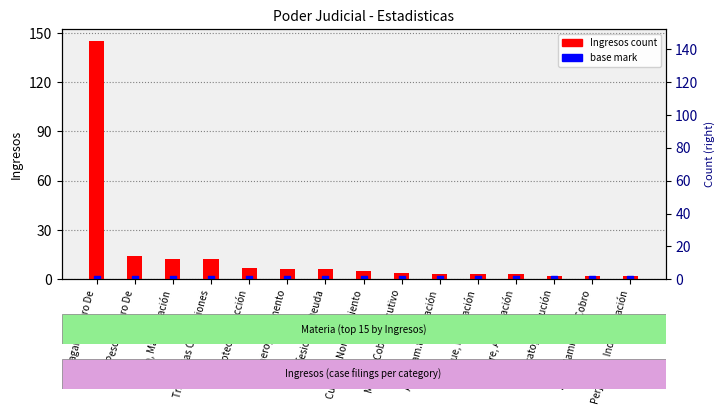

At how many categories does at least one series exceed 95?

1